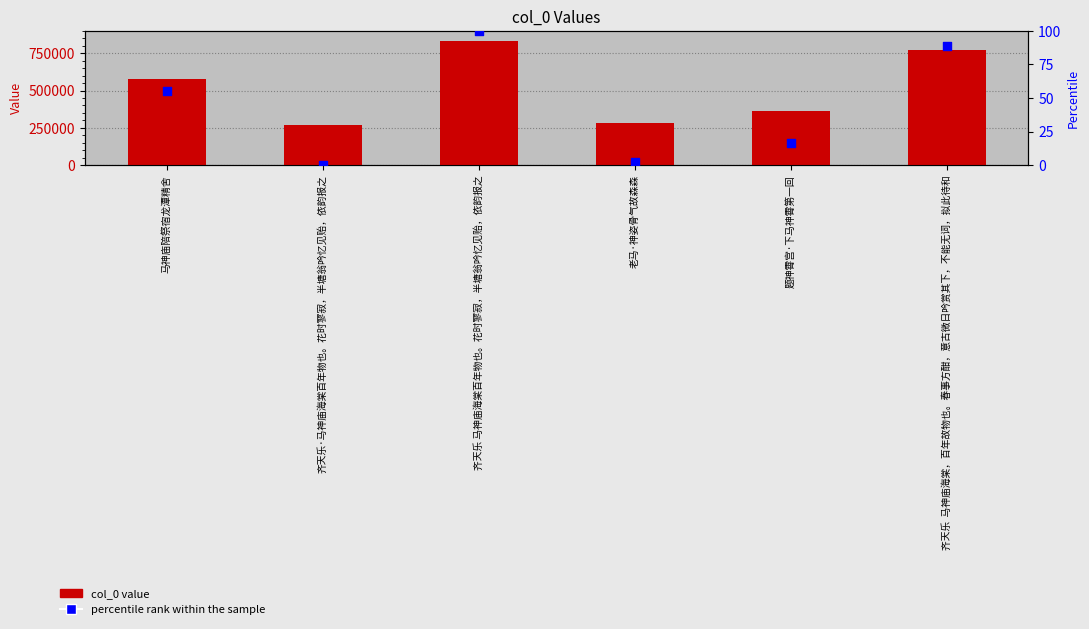

At how many categories does at least one series exceed 634583?

2